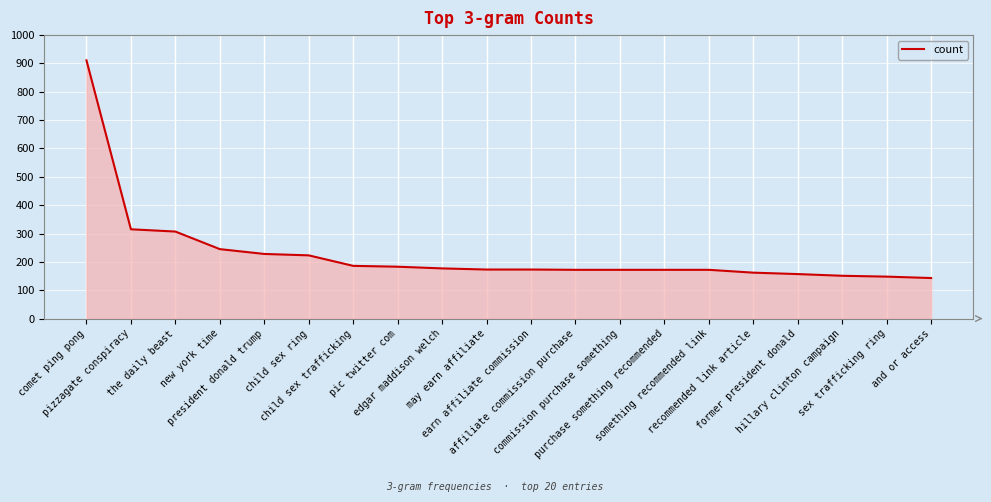

Between the daily beast and purchase something recommended, which is larger?

the daily beast